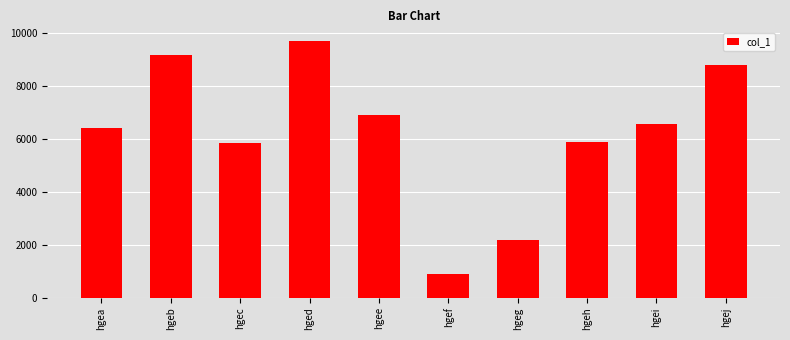

What is the average value?

6221